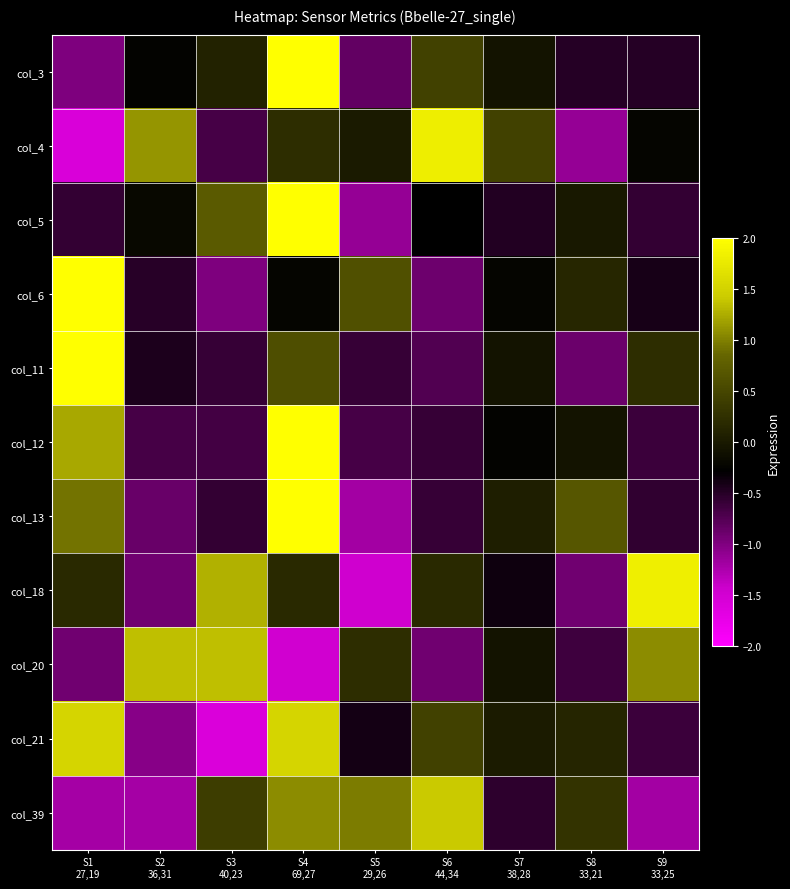

What is the minimum value shown in the chart?

-1.6